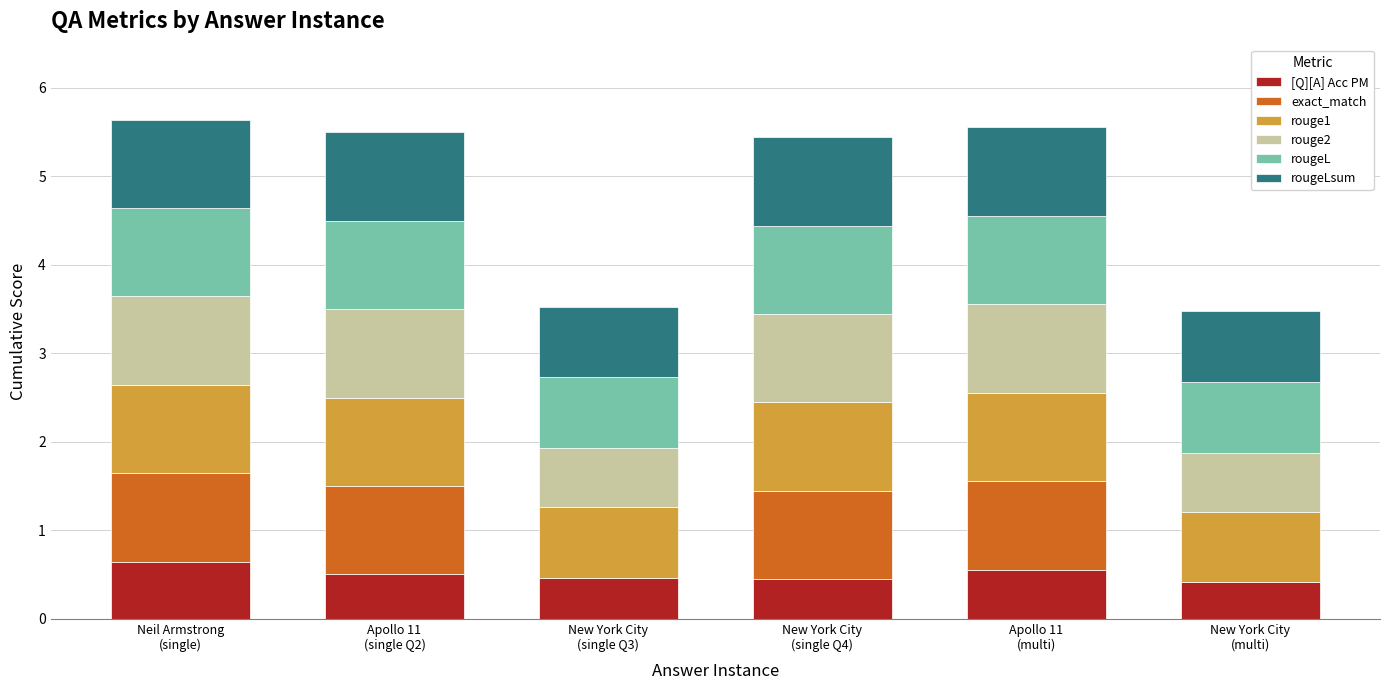

What is the maximum value for [Q][A] Acc PM?

0.6